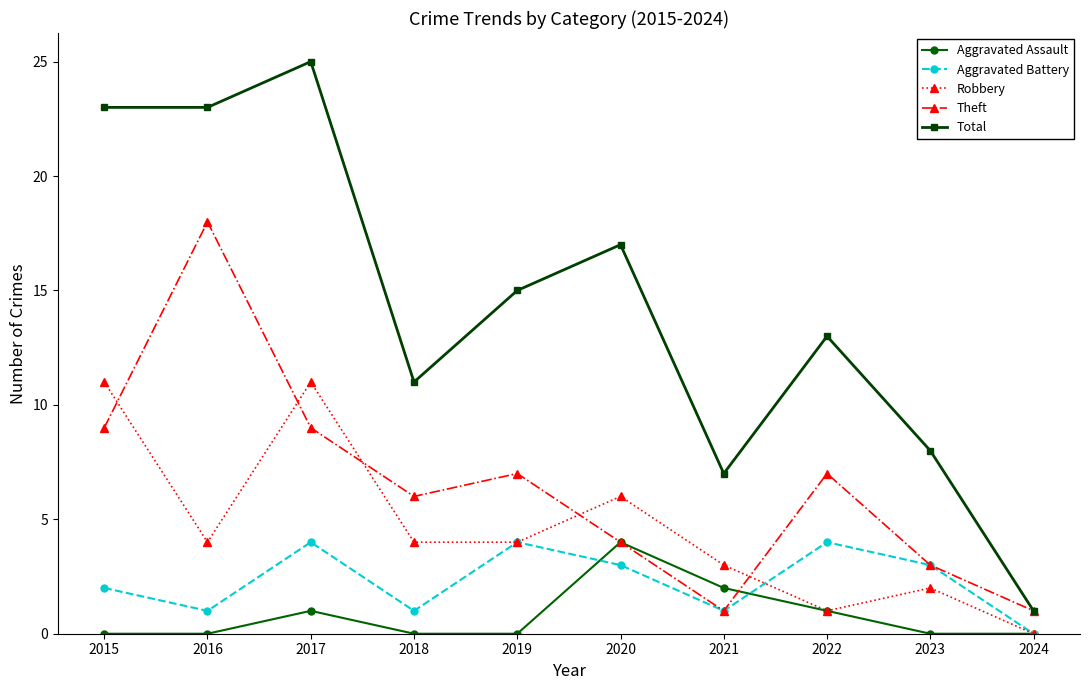

Which series has the largest total across all categories?

Total